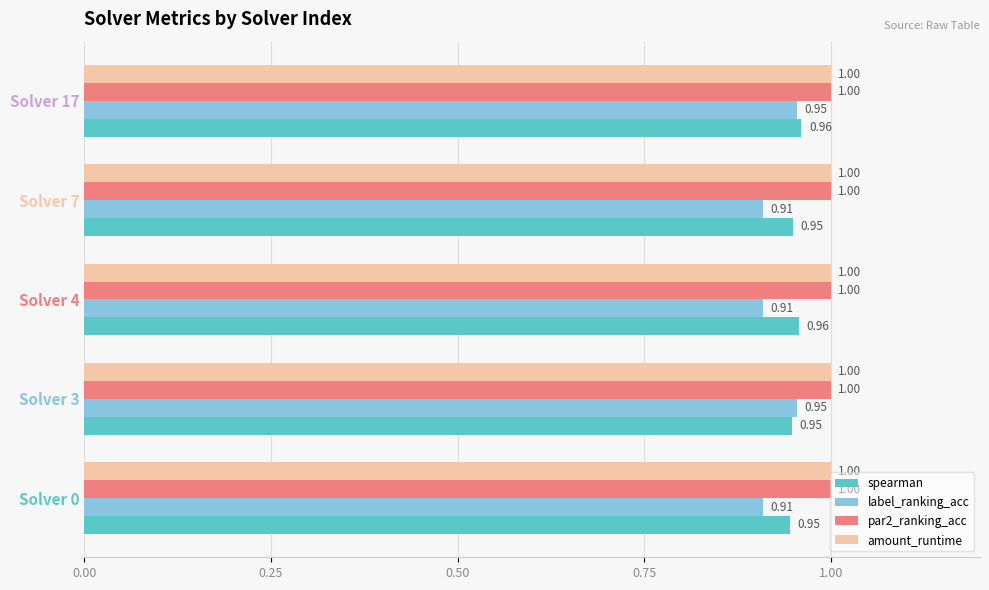

Is the value of spearman at Solver 3 greater than the value of label_ranking_acc at Solver 4?

Yes